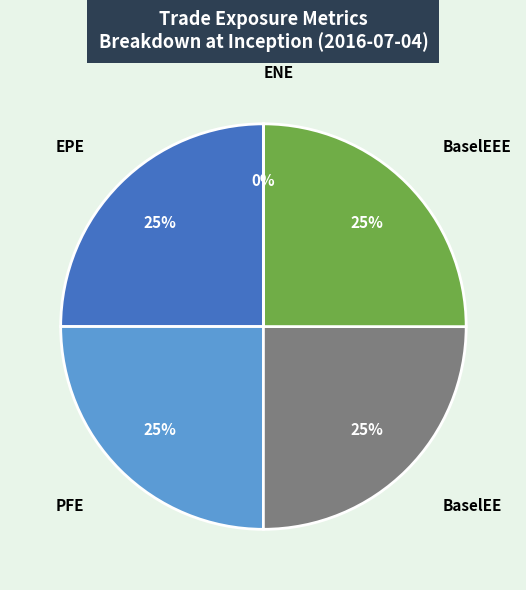

Does any single category account for the majority?

No